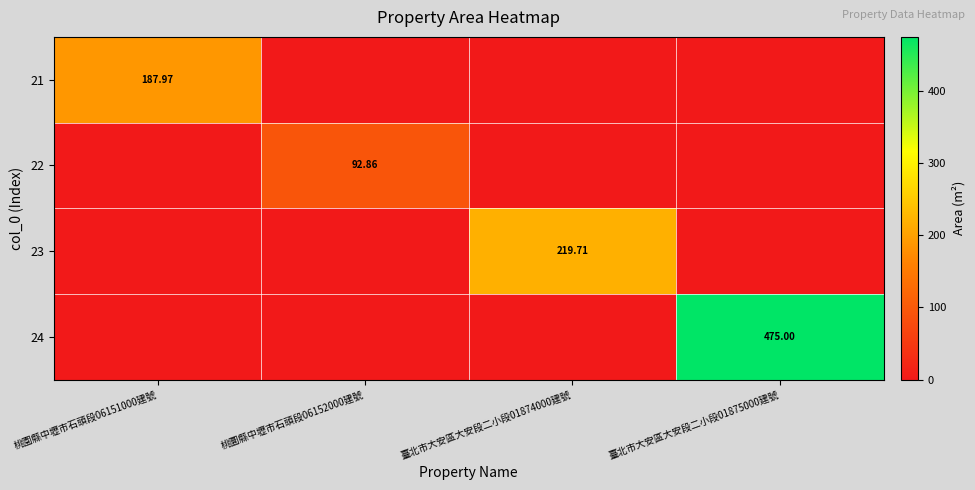

How many series are shown in this chart?

4